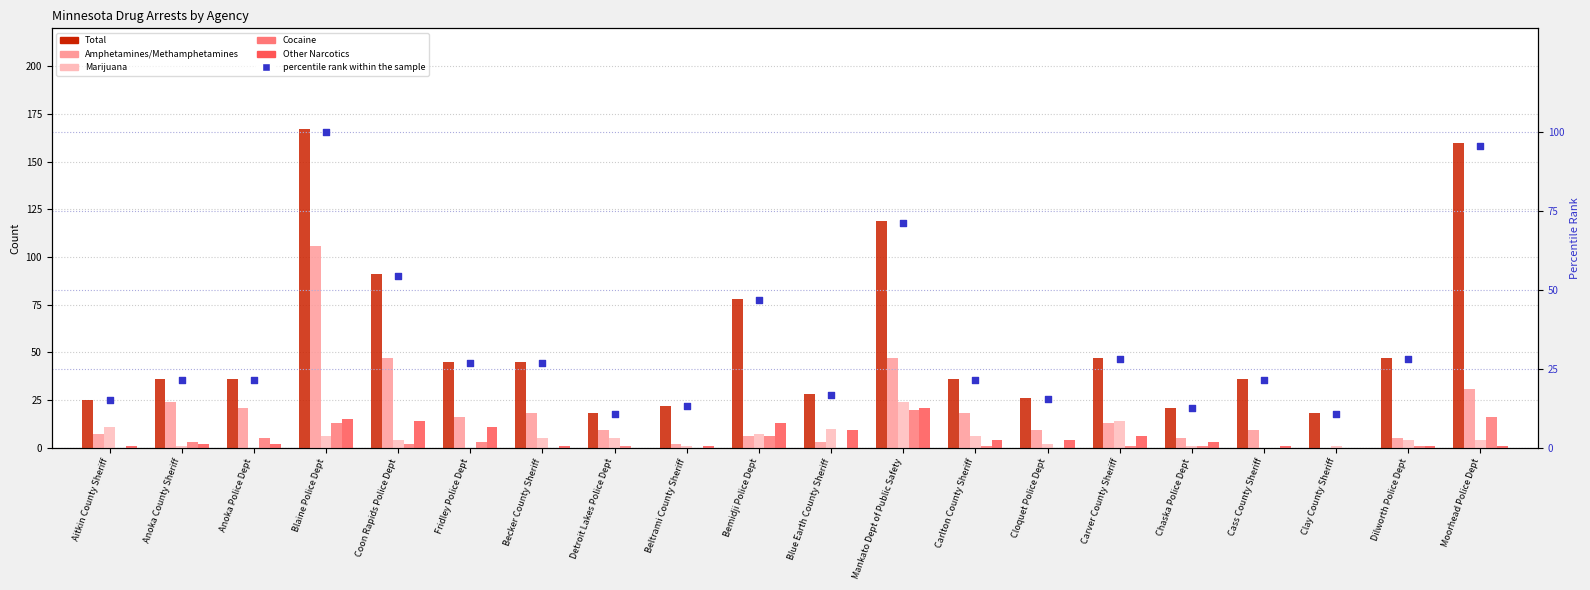

Which series contains the lowest Y value?

Amphetamines/Methamphetamines